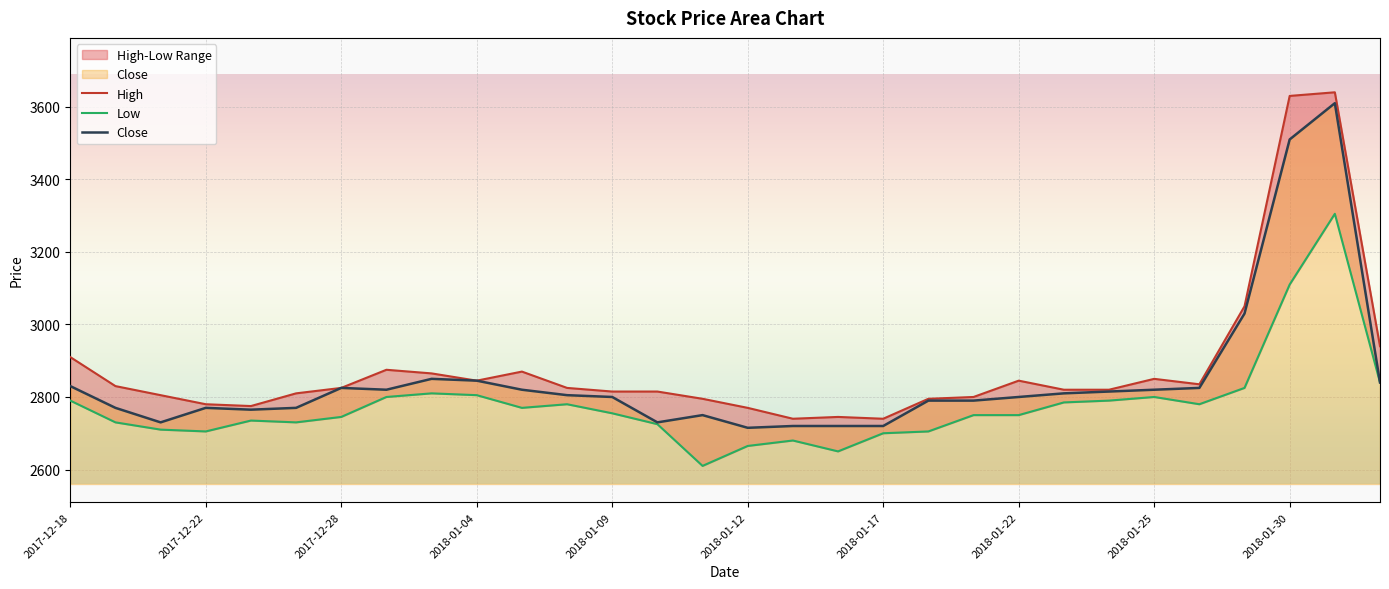

True or false: High and Low intersect in this chart.

False